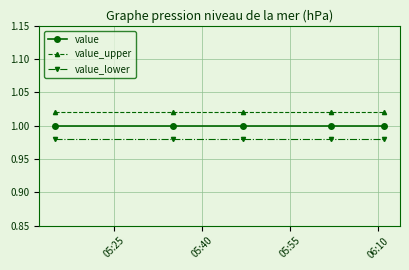

What is the sum of all value_upper values?

5.1